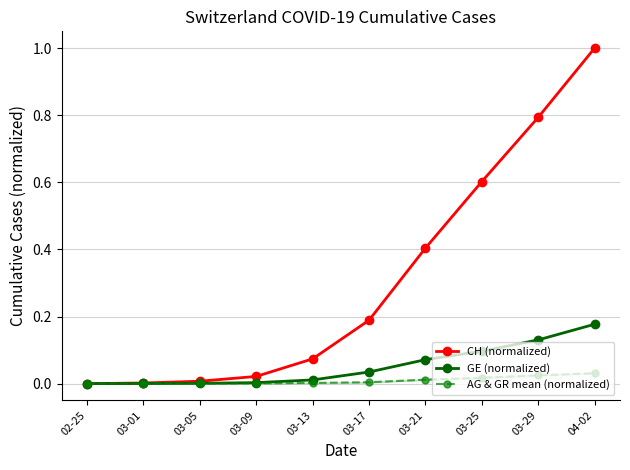

What is the value of the CH (normalized) point at the 5th from the left?

0.1